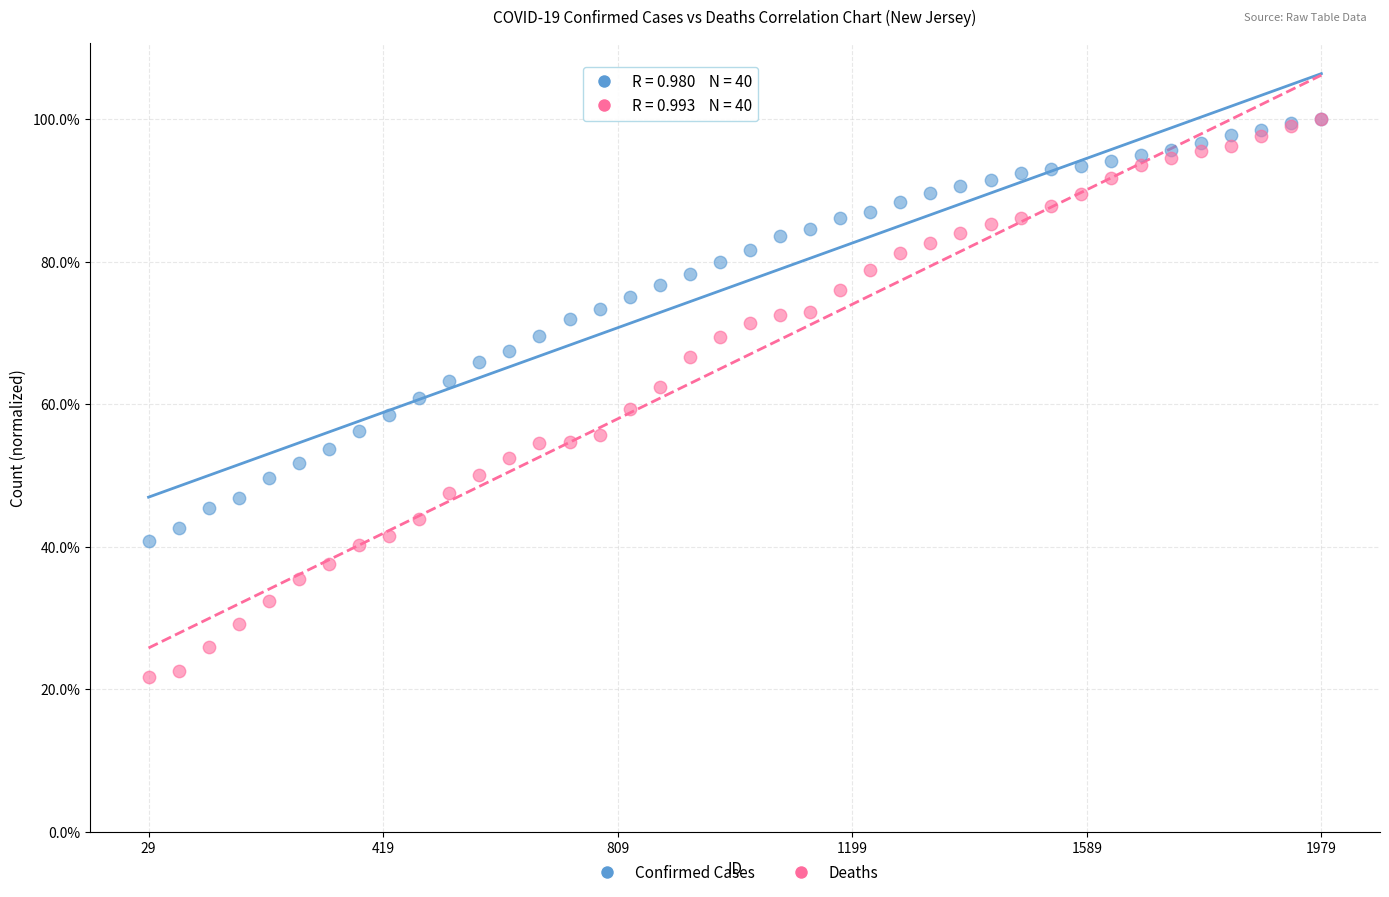

What are all the series names shown in the legend?

Confirmed Cases, Deaths